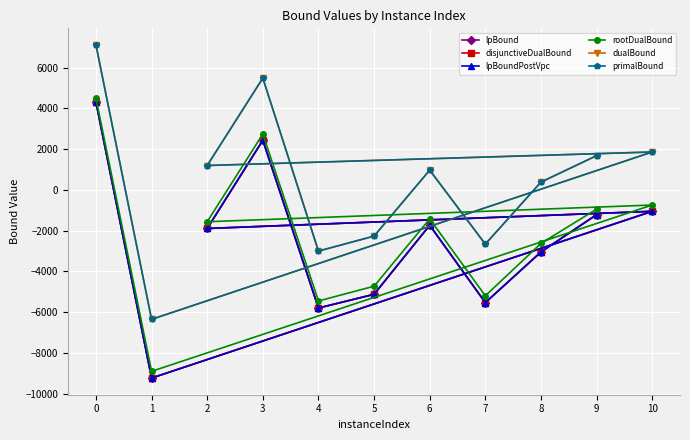

Reading left to right, transcribe all the data shown in this chart.

lpBound: 0=4310.0	1=-9240.3	10=-1050.5	2=-1893.3	3=2440.1	4=-5800.2	5=-5126.4	6=-1734.1	7=-5535.2	8=-3048.4	9=-1216.5
disjunctiveDualBound: 0=4310.0	1=-9240.3	10=-1050.5	2=-1893.3	3=2440.1	4=-5800.2	5=-5126.4	6=-1734.1	7=-5535.2	8=-3048.4	9=-1216.5
lpBoundPostVpc: 0=4310.0	1=-9240.3	10=-1050.5	2=-1893.3	3=2440.1	4=-5800.2	5=-5126.4	6=-1734.1	7=-5535.2	8=-3048.4	9=-1216.5
rootDualBound: 0=4502.0	1=-8909.6	10=-741.3	2=-1562.5	3=2745.5	4=-5453.9	5=-4729.2	6=-1424.1	7=-5201.0	8=-2626.9	9=-943.9
dualBound: 0=7118.4	1=-6356.1	10=1863.0	2=1199.5	3=5492.5	4=-3002.5	5=-2268.2	6=973.0	7=-2662.6	8=383.5	9=1681.9
primalBound: 0=7118.5	1=-6355.5	10=1863.0	2=1199.5	3=5492.5	4=-3002.5	5=-2268.0	6=973.0	7=-2662.5	8=383.5	9=1682.0